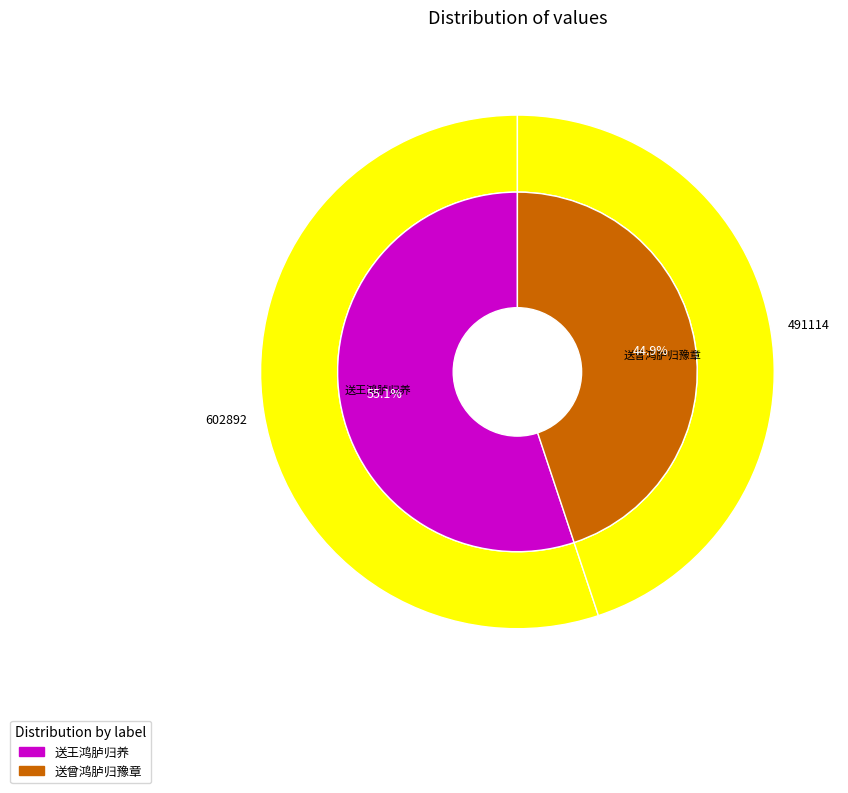

How many slices are in this pie chart?

2